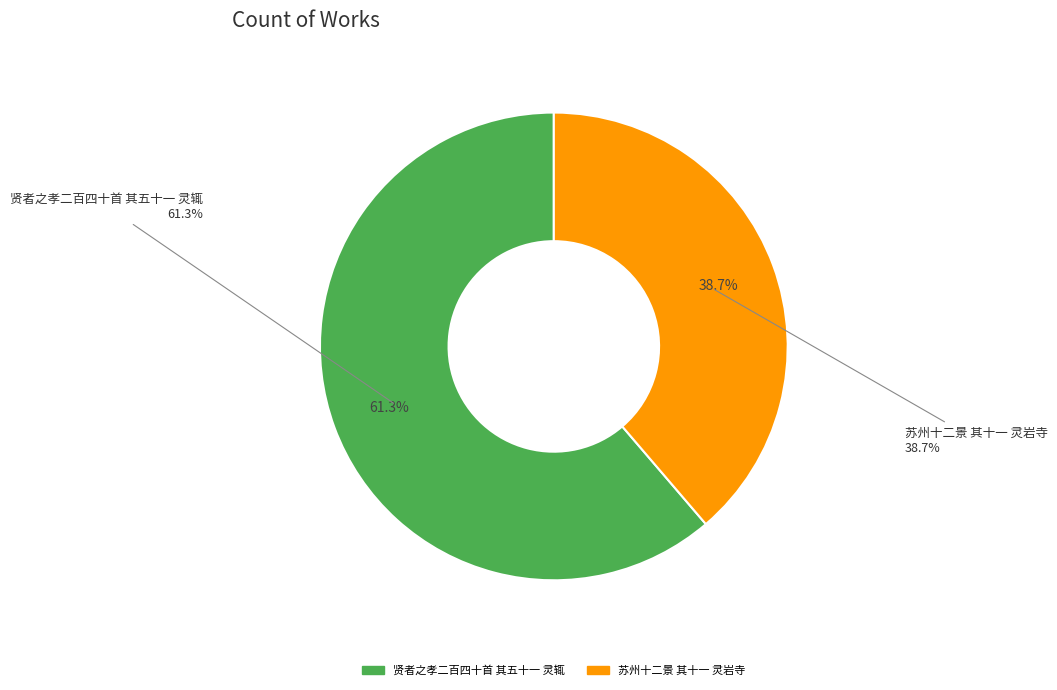

True or false: 贤者之孝二百四十首 其五十一 灵辄 accounts for 61% of the total.

True